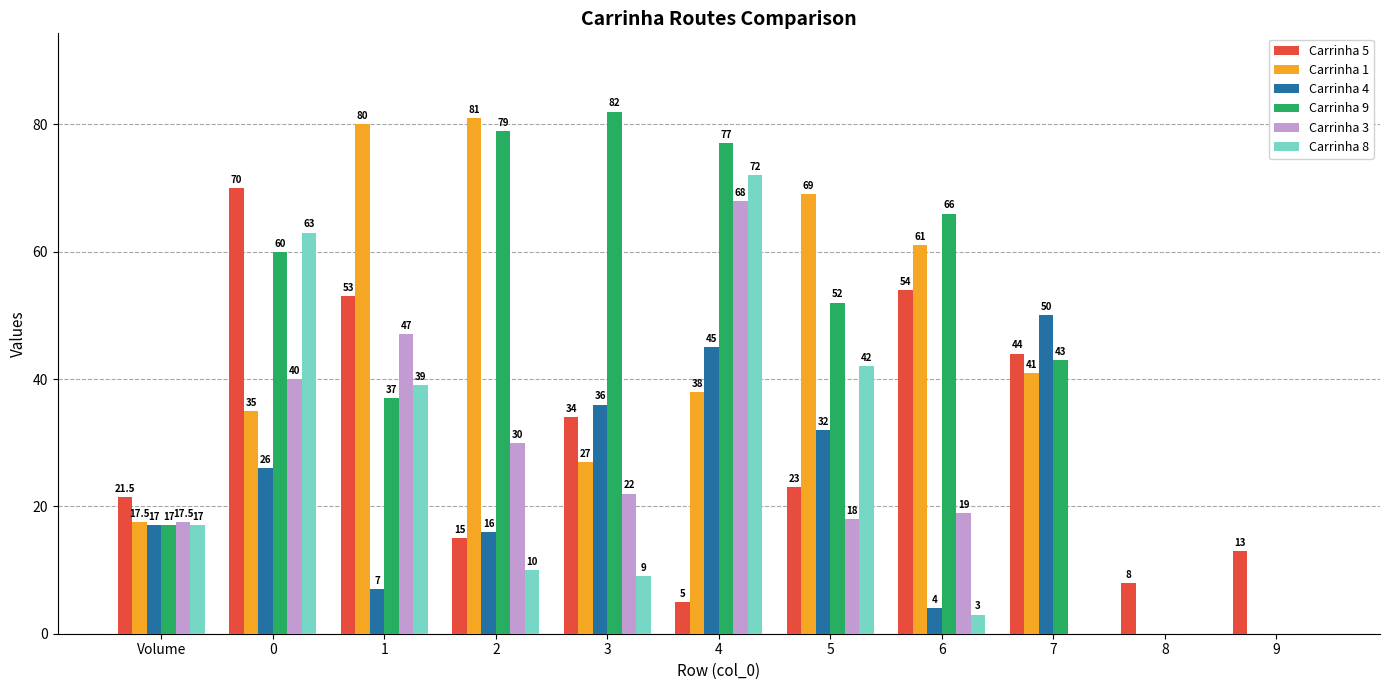

Reading right to left, extract all data points from this chart.

Carrinha 5: 13.0	8.0	44.0	54.0	23.0	5.0	34.0	15.0	53.0	70.0	21.5
Carrinha 1: 0.0	0.0	41.0	61.0	69.0	38.0	27.0	81.0	80.0	35.0	17.5
Carrinha 4: 0.0	0.0	50.0	4.0	32.0	45.0	36.0	16.0	7.0	26.0	17.0
Carrinha 9: 0.0	0.0	43.0	66.0	52.0	77.0	82.0	79.0	37.0	60.0	17.0
Carrinha 3: 0.0	0.0	0.0	19.0	18.0	68.0	22.0	30.0	47.0	40.0	17.5
Carrinha 8: 0.0	0.0	0.0	3.0	42.0	72.0	9.0	10.0	39.0	63.0	17.0